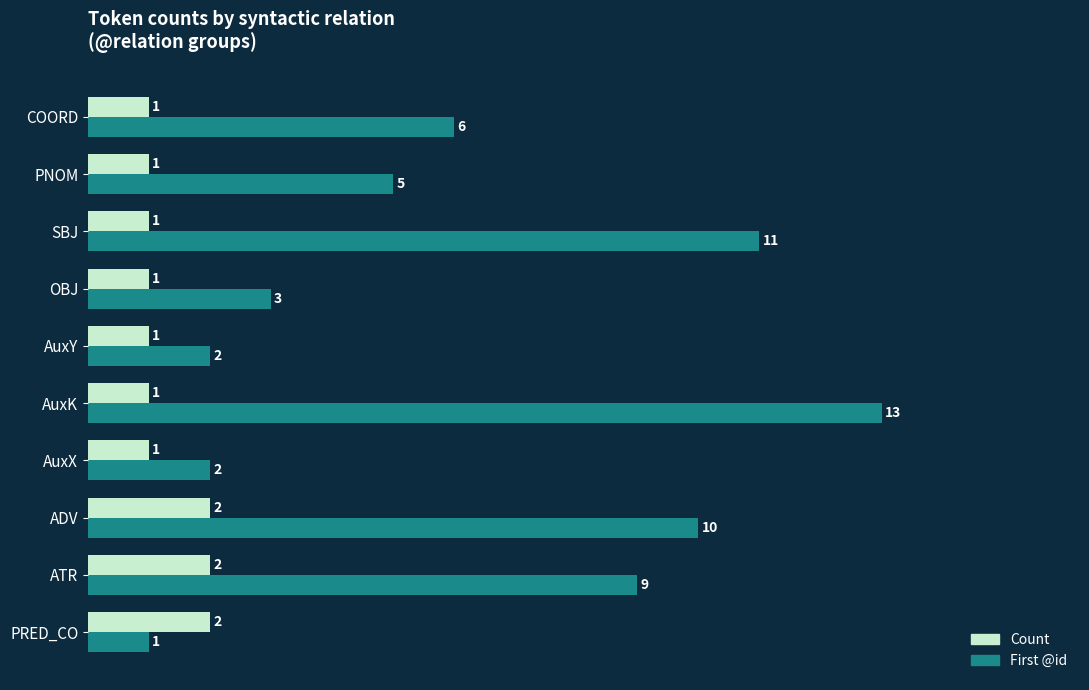

The value of First @id at COORD is 6. True or false?

True